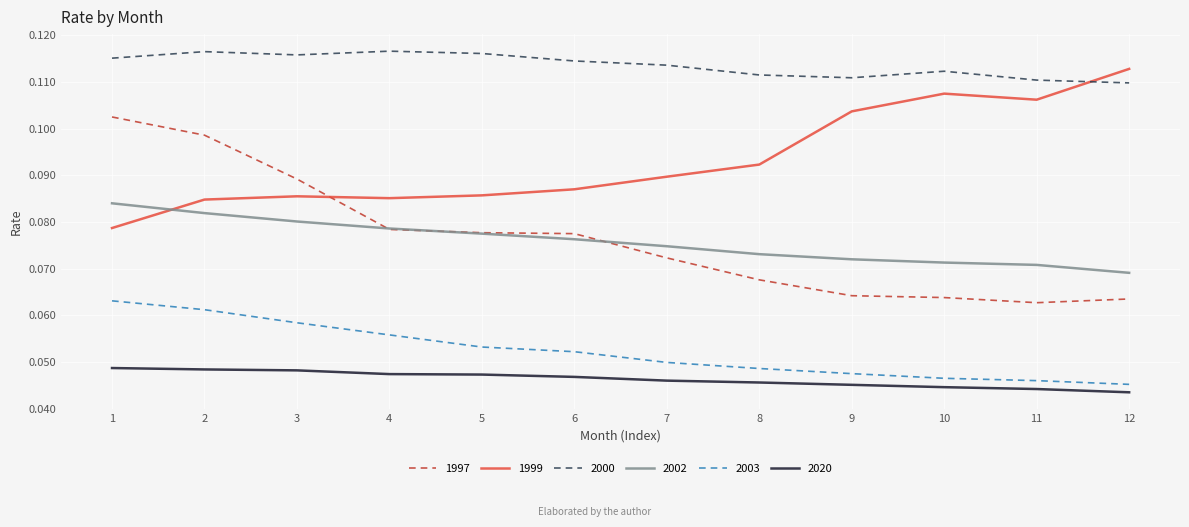

Rank the series by their maximum value, from highest to lowest.

2000, 1999, 1997, 2002, 2003, 2020